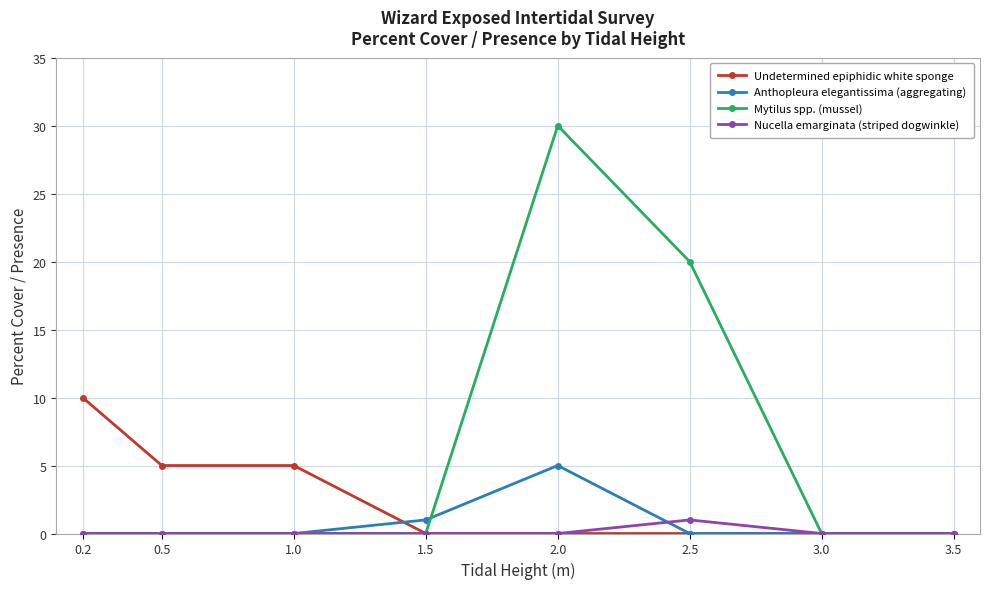

True or false: Anthopleura elegantissima (aggregating) has a value of 0 at 2.5.

True